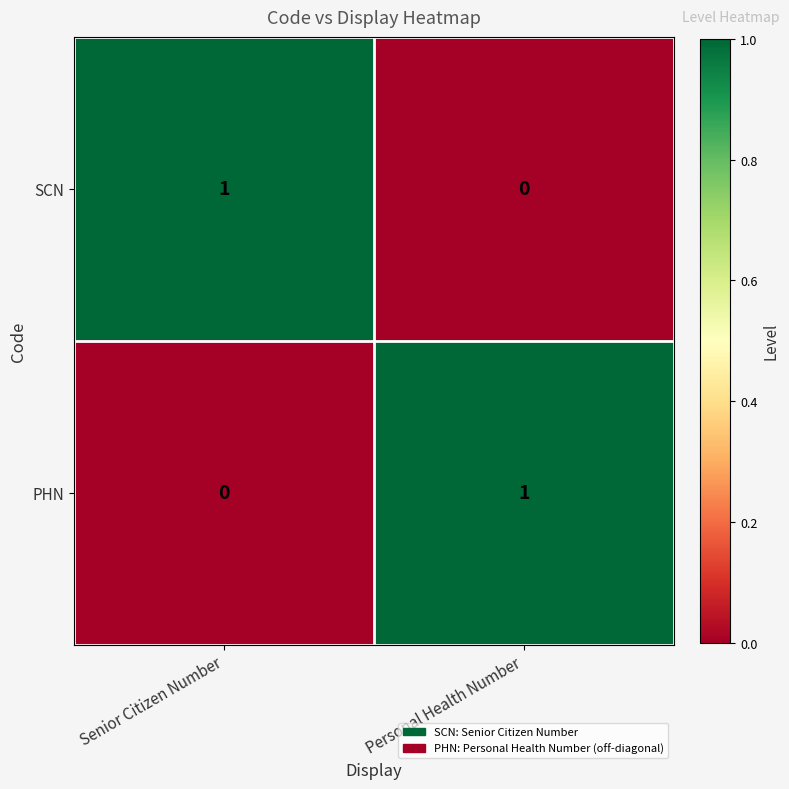

What is the spread (max minus min) of values at Senior Citizen Number?

1